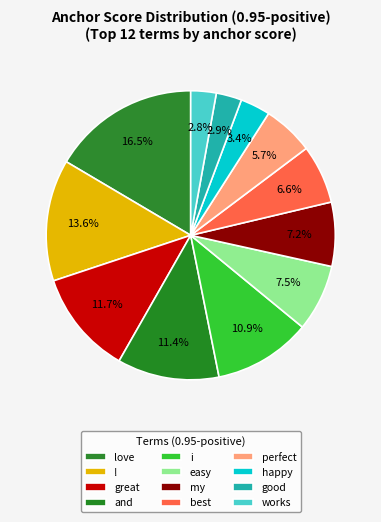

To the nearest percent, what is the difference between the largest and smallest slice percentages?

14%